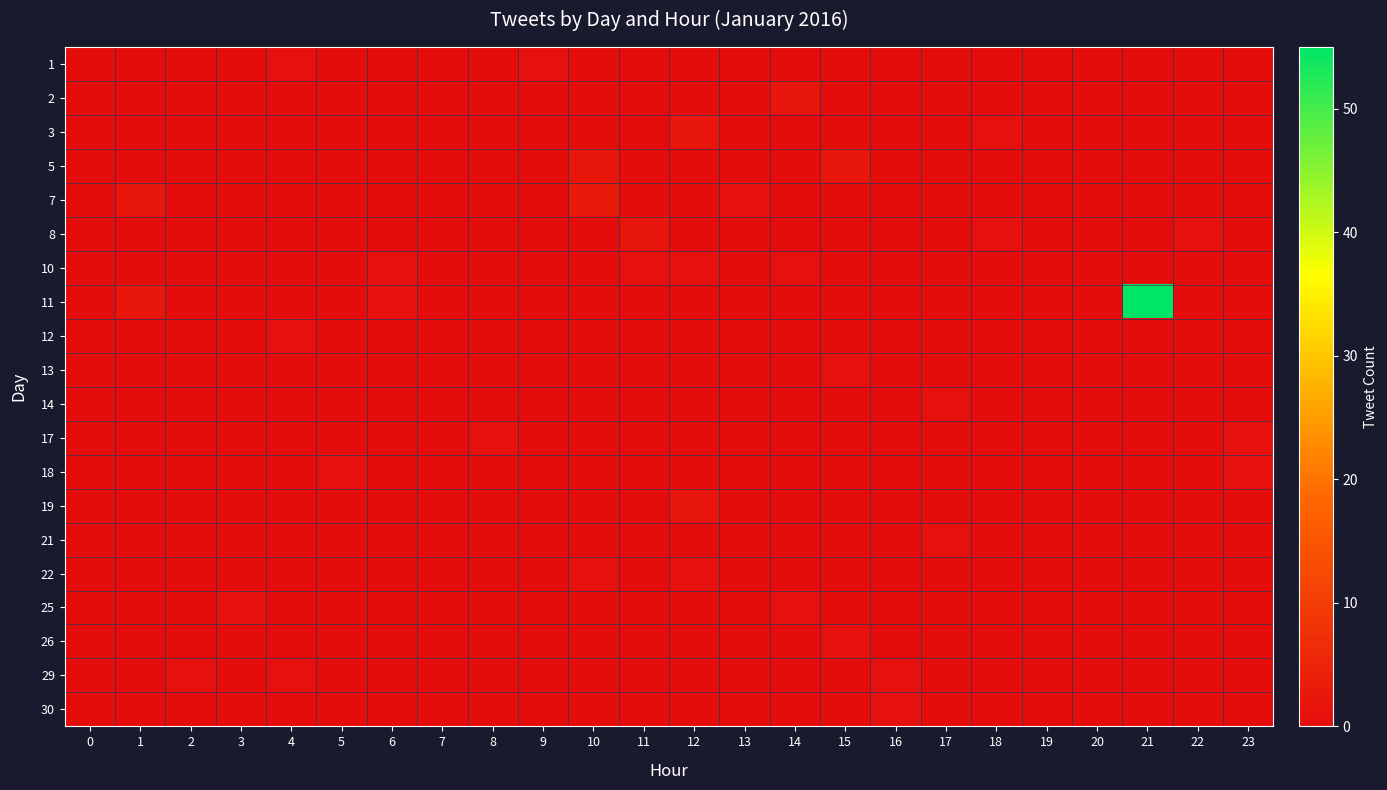

Which label corresponds to the largest value in the chart?

21